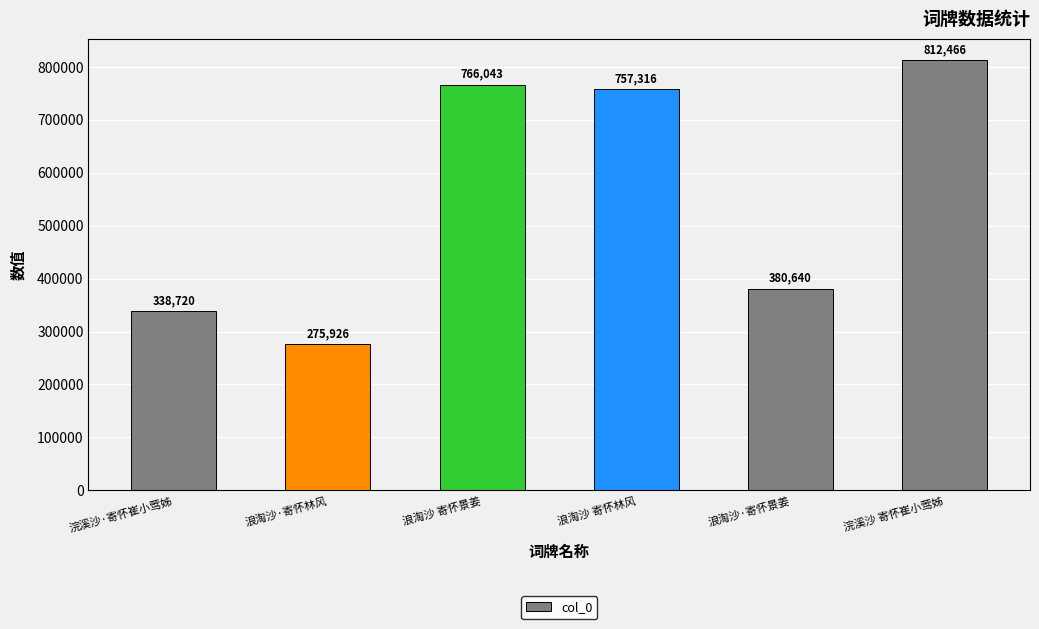

How many data points are less than 757316?

3